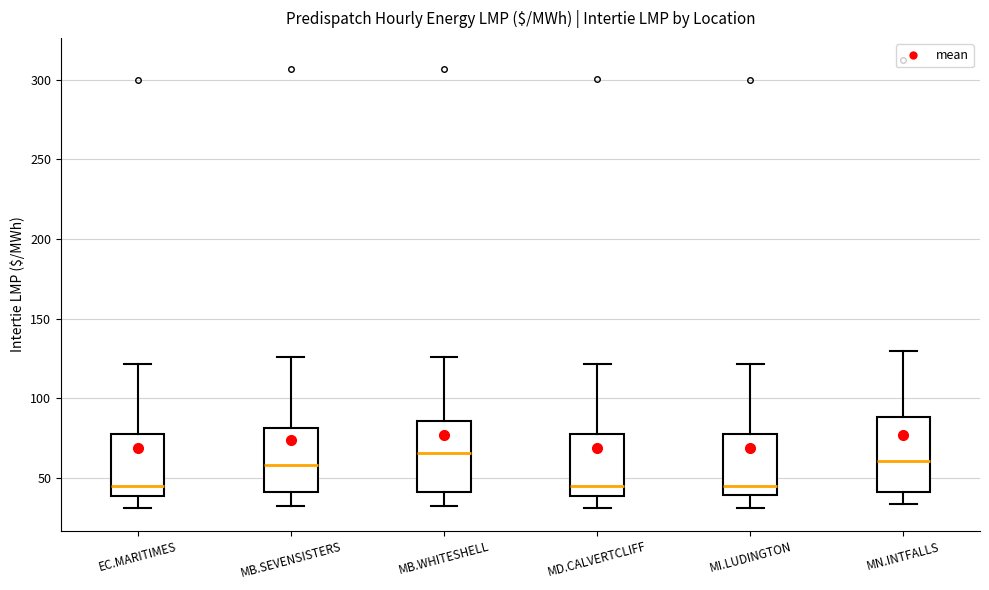

Reading left to right, transcribe this box plot: for each box, give where its median line is, the range the box spans, and where its two whiskers end, as read against the y-axis. The values are not printed on the chart, so give them approximately, as read against the axis.

EC.MARITIMES: median 45, box 40 to 75, whiskers 30 to 120
MB.SEVENSISTERS: median 60, box 40 to 80, whiskers 30 to 125
MB.WHITESHELL: median 65, box 40 to 85, whiskers 30 to 125
MD.CALVERTCLIFF: median 45, box 40 to 75, whiskers 30 to 120
MI.LUDINGTON: median 45, box 40 to 80, whiskers 30 to 120
MN.INTFALLS: median 60, box 40 to 90, whiskers 35 to 130